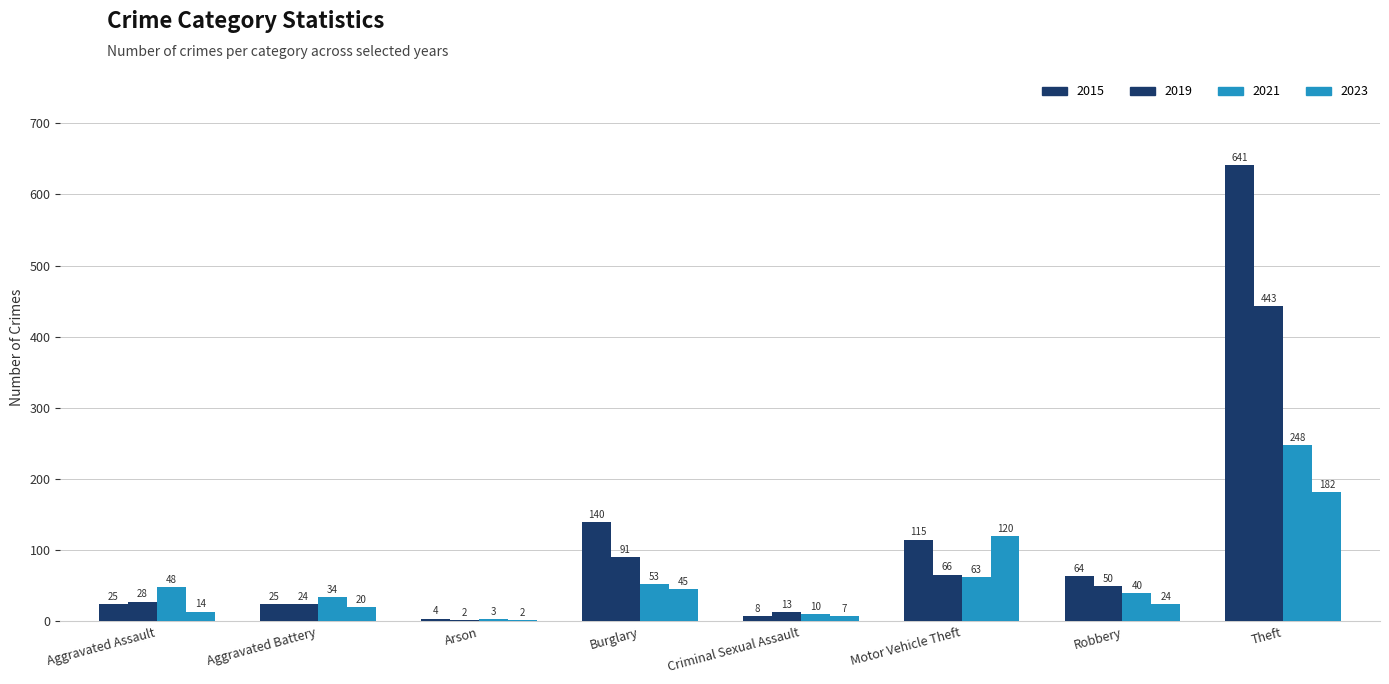

Are the bars grouped side by side (vs. stacked)?

Yes